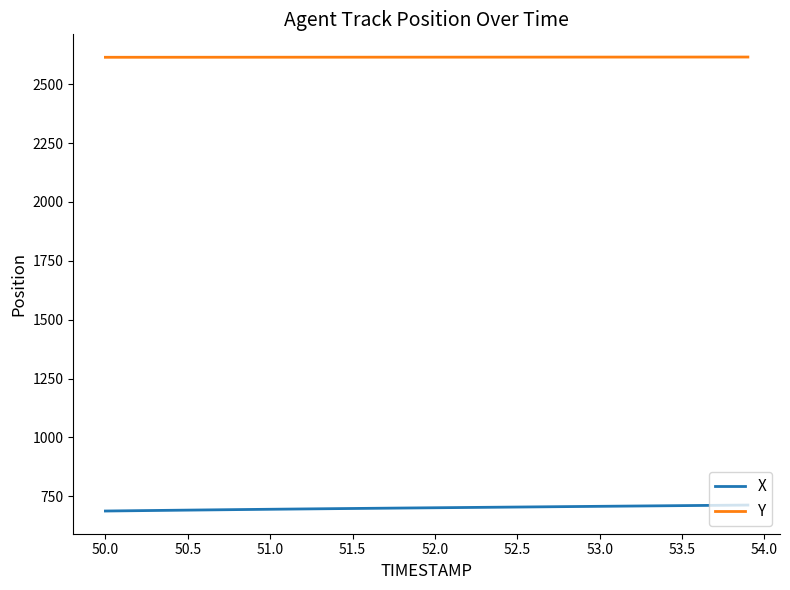

At how many categories does at least one series exceed 728?

40